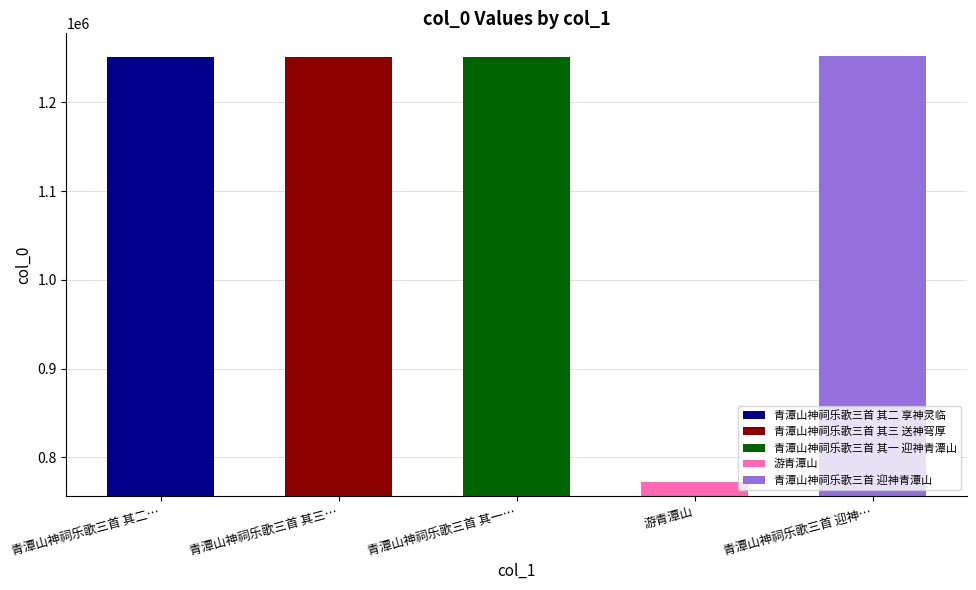

Are the bars grouped side by side (vs. stacked)?

No